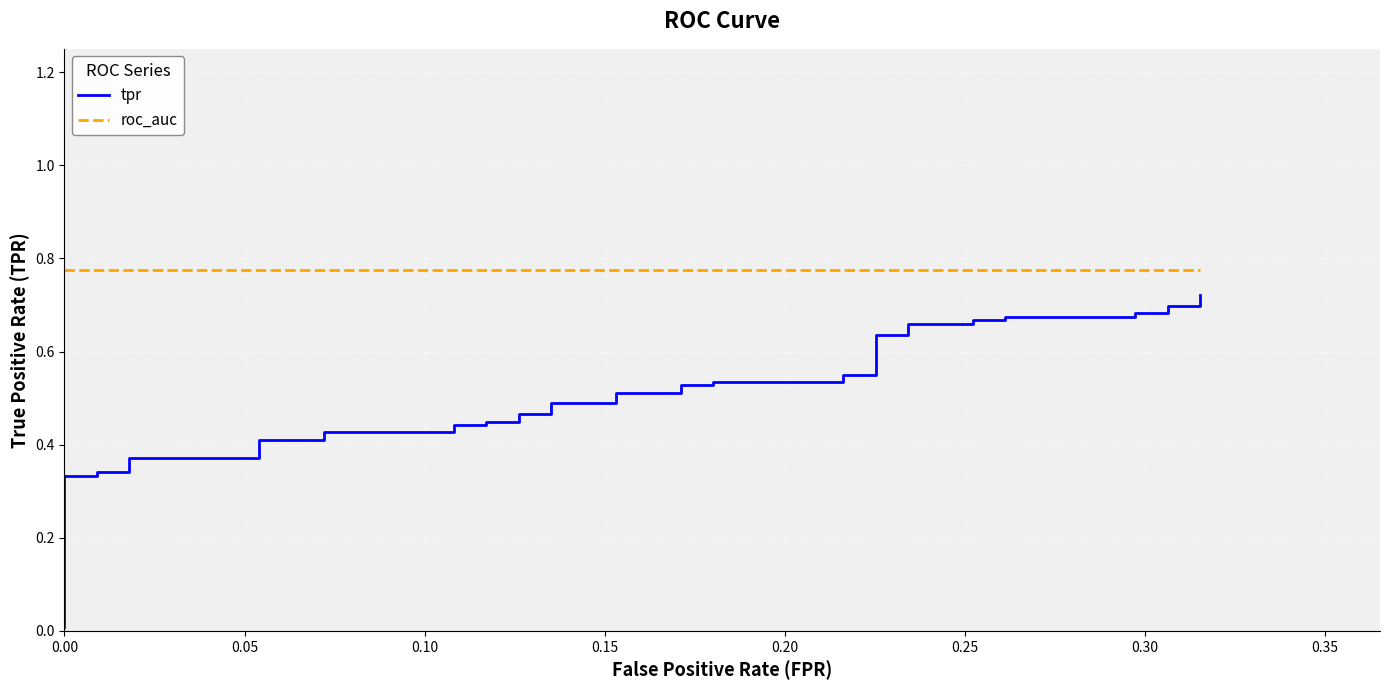

Which series has the widest spread of values?

tpr